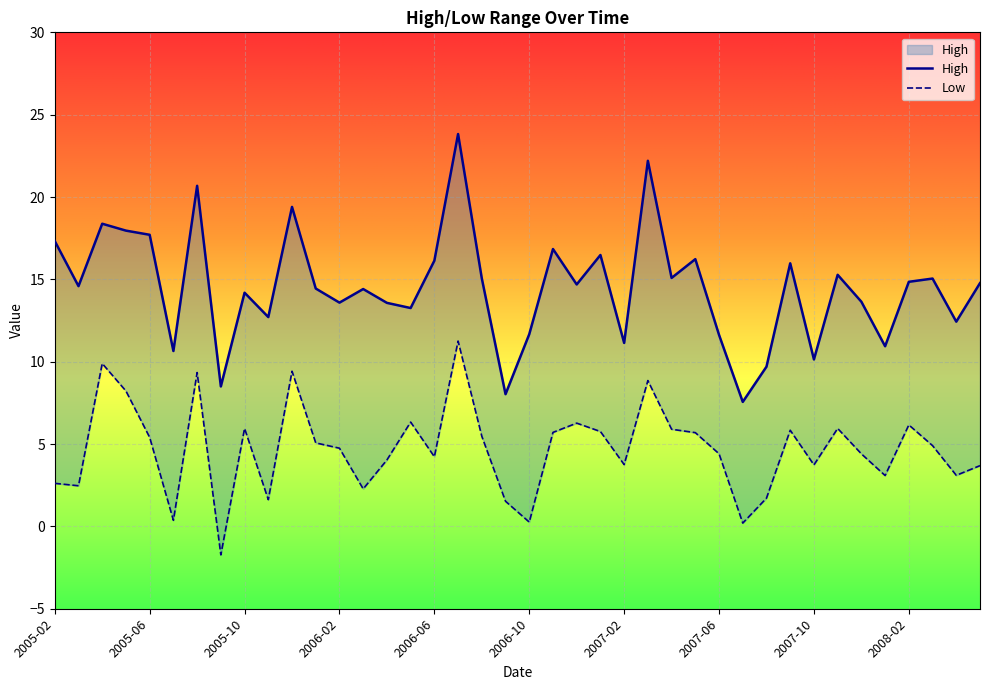

Between 2007-09 and 2006-01, which is larger?

2007-09